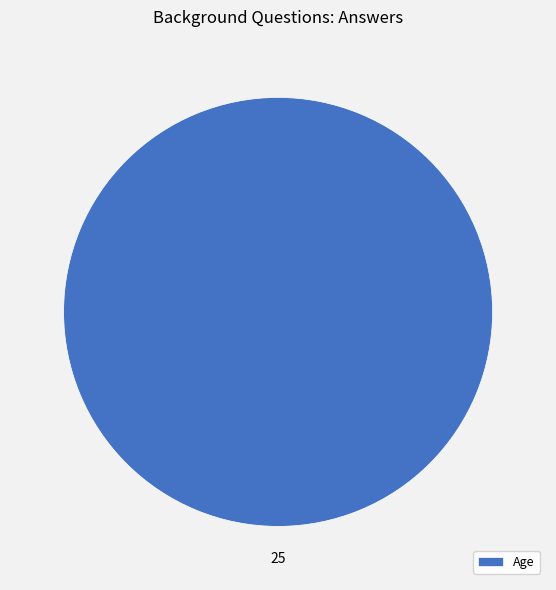

True or false: Age accounts for 100% of the total.

True